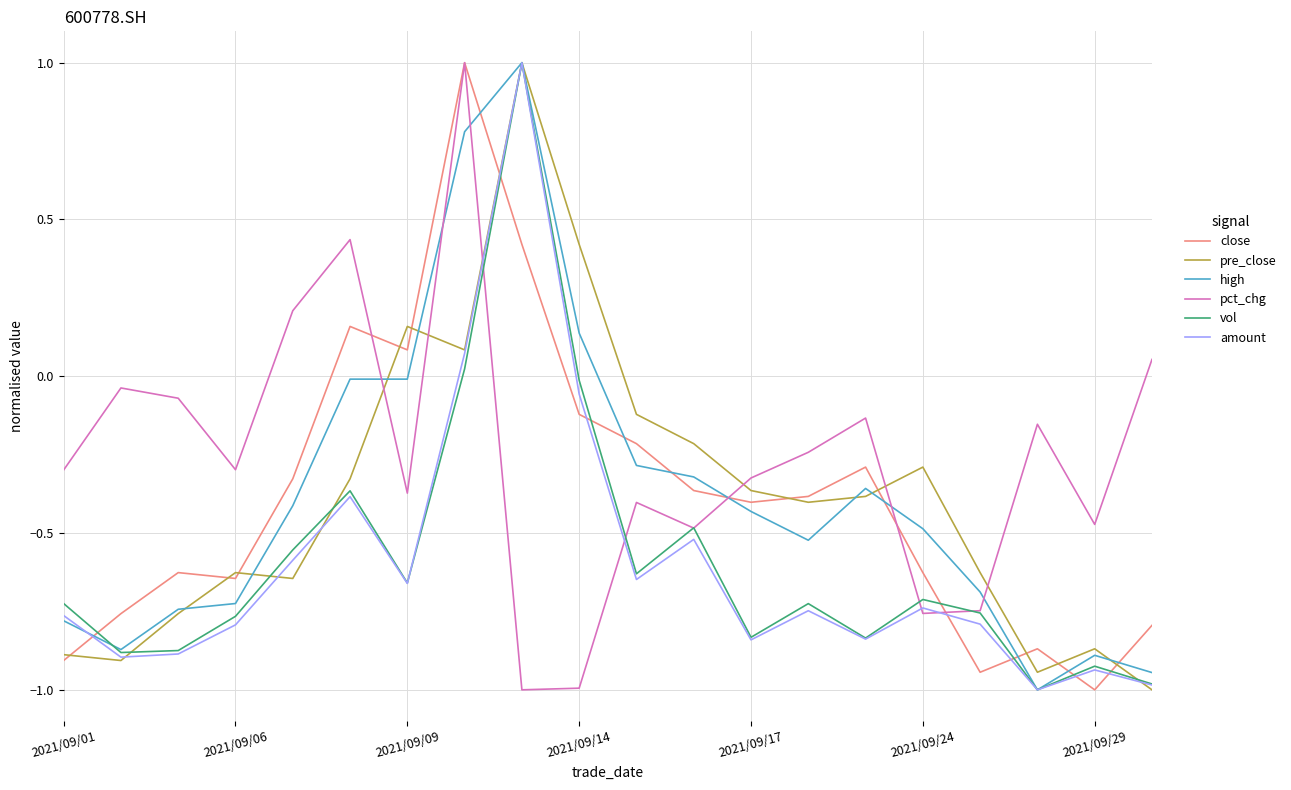

How many intersections are there between amount and close?

7